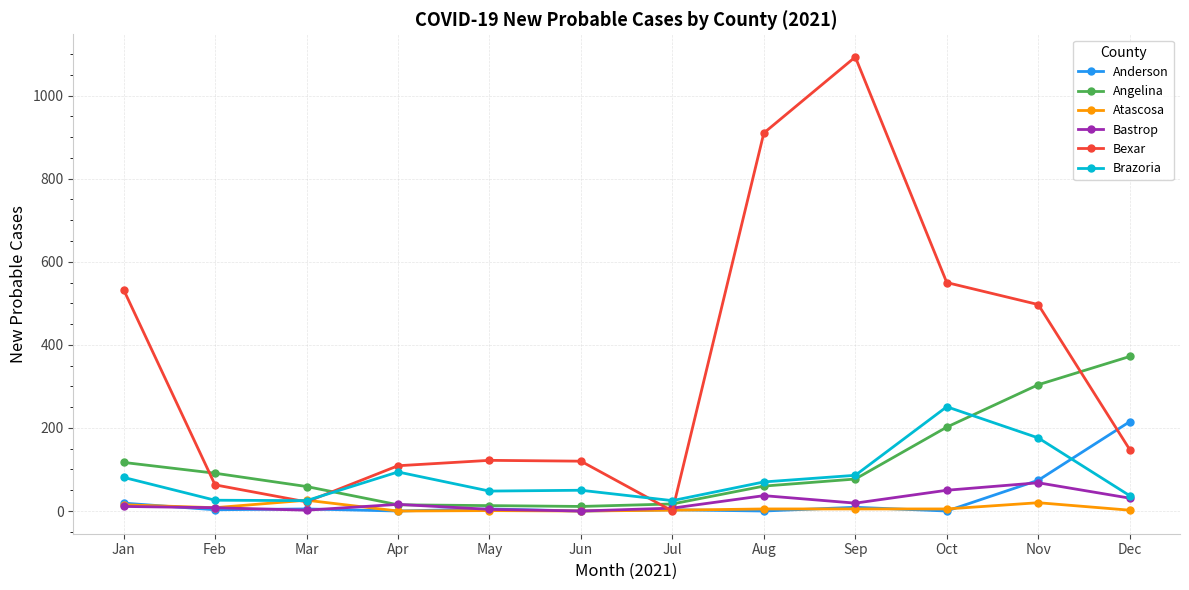

Which series ends up on top after the final intersection of Bexar and Angelina?

Angelina